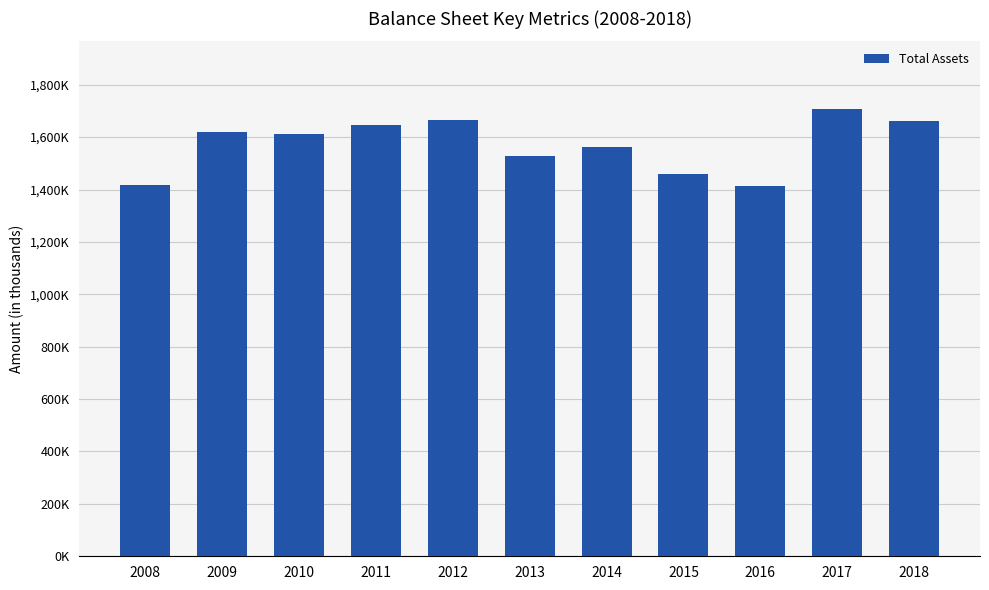

The value at 2013 is 1528271. True or false?

True